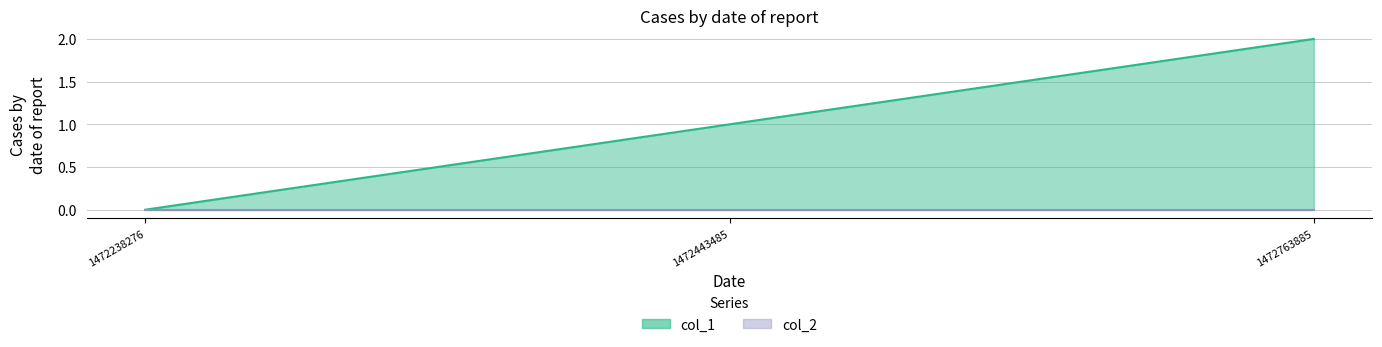

What is the greatest value displayed?

2